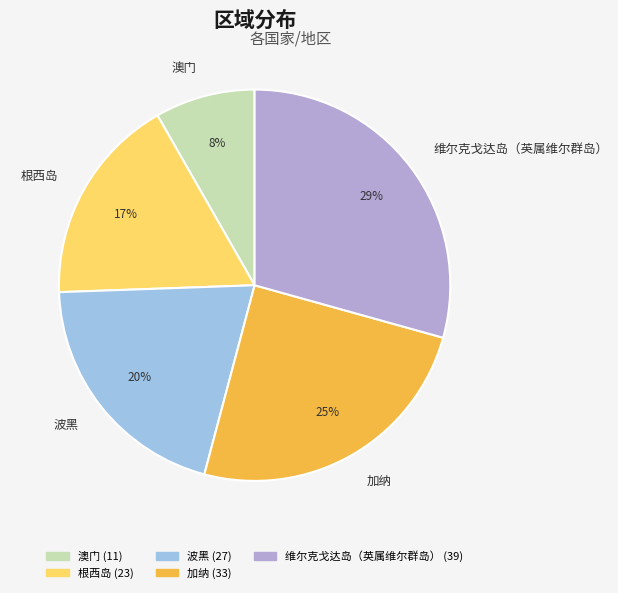

True or false: 加纳 accounts for 25% of the total.

True